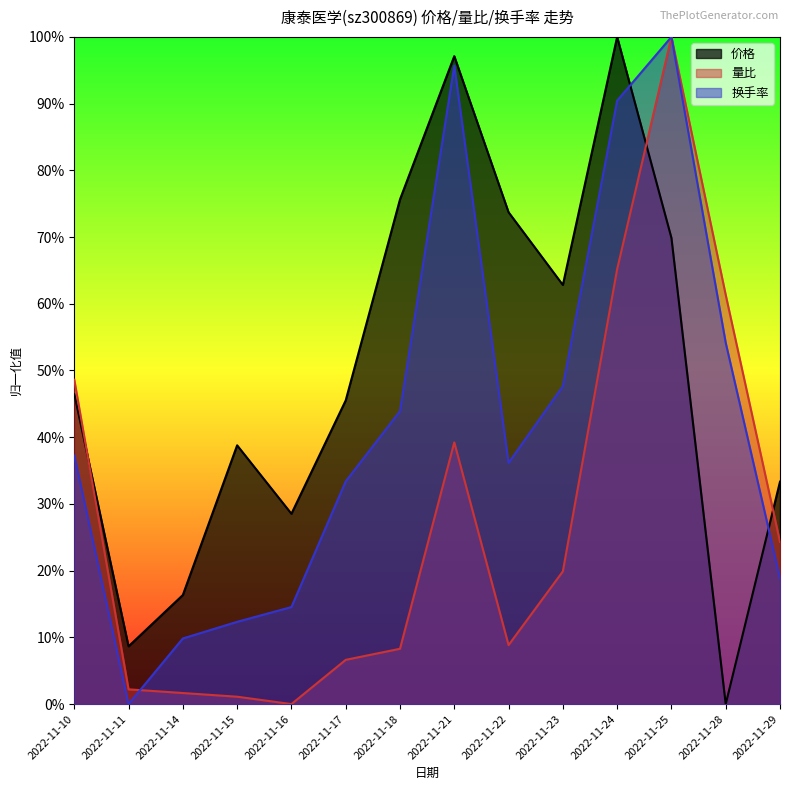

True or false: 价格 has a value of 0.8 at 2022-11-18.

True